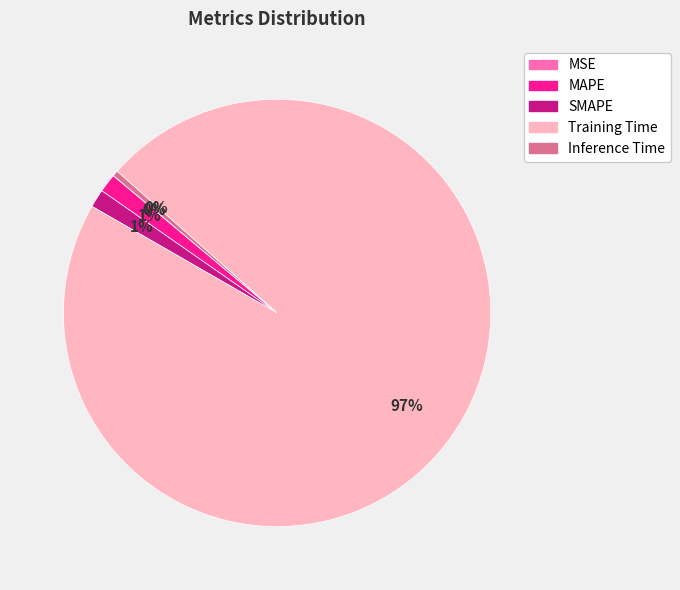

Is the sum of MAPE and Training Time greater than half?

Yes